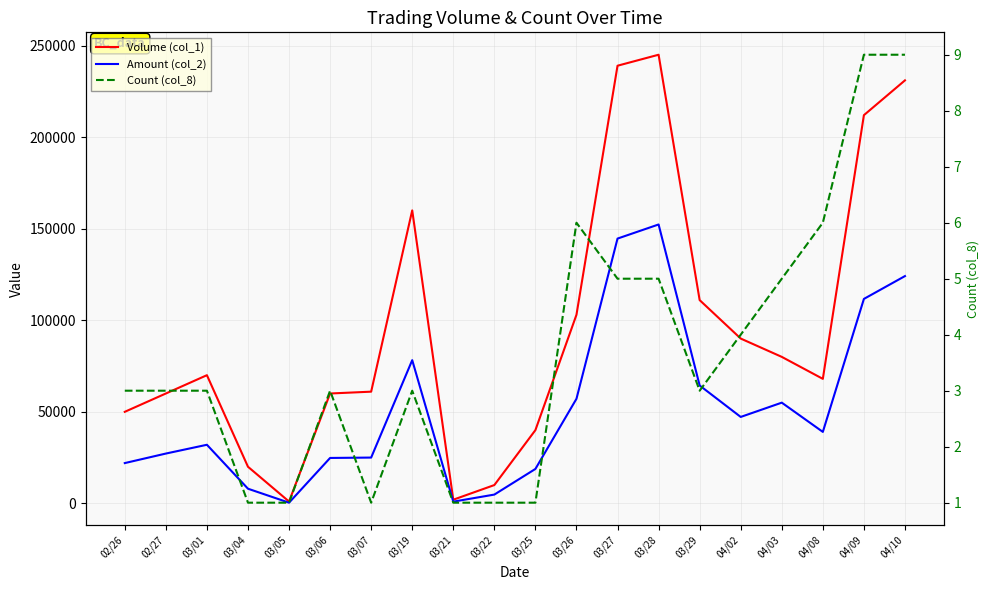

What is the maximum value for Volume (col_1)?

245000